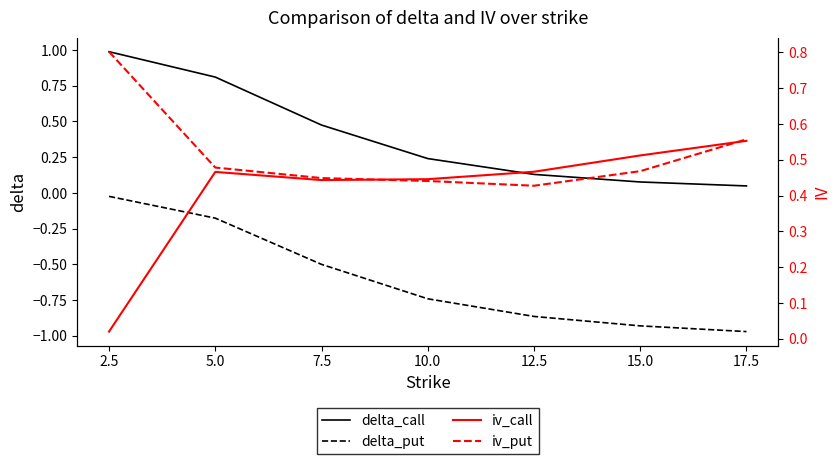

Which category has the highest value in the iv_call series?

17.5